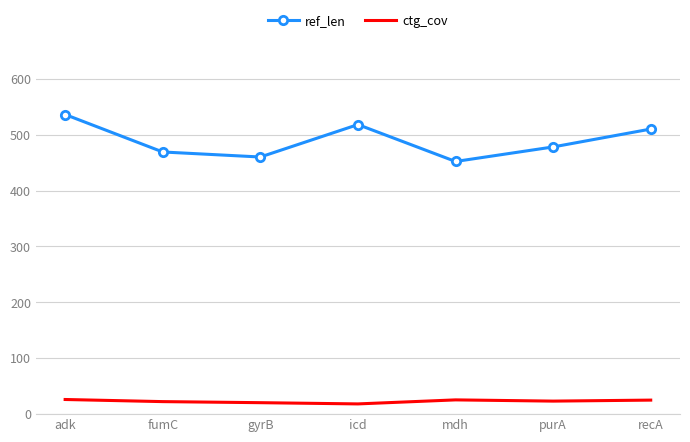

At fumC, list the series in order from largest to smallest.

ref_len, ctg_cov